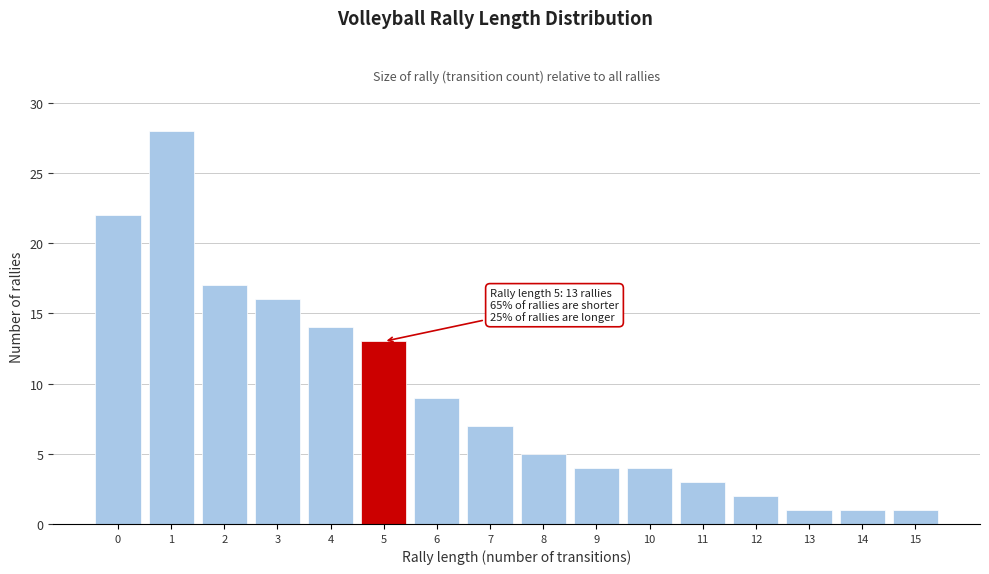

Reading right to left, what are all the values shown in this chart?

15=1	14=1	13=1	12=2	11=3	10=4	9=4	8=5	7=7	6=9	5=13	4=14	3=16	2=17	1=28	0=22